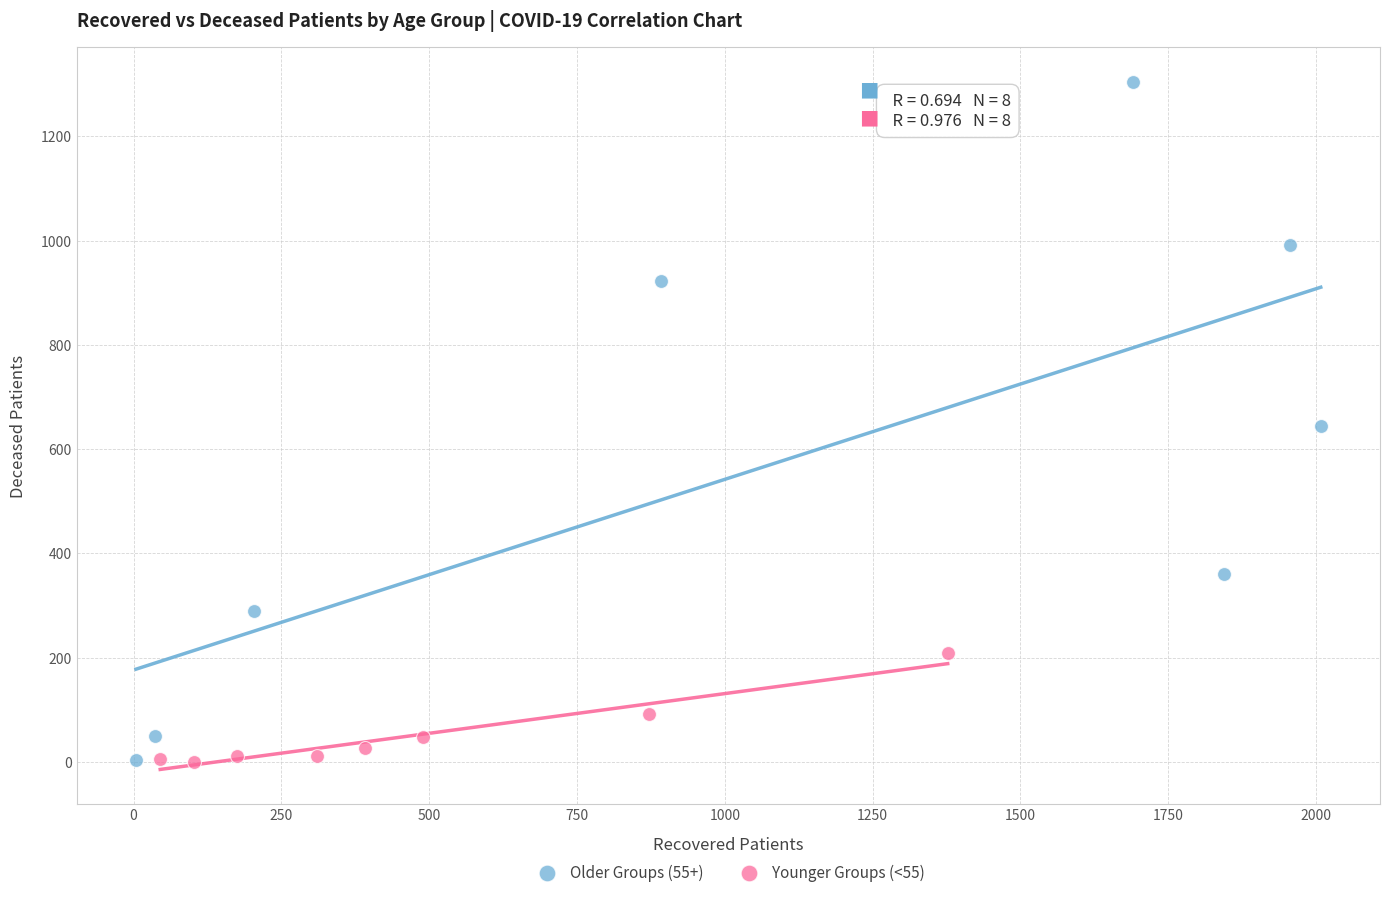

Which series has the largest Y range (max minus min)?

Older Groups (55+)